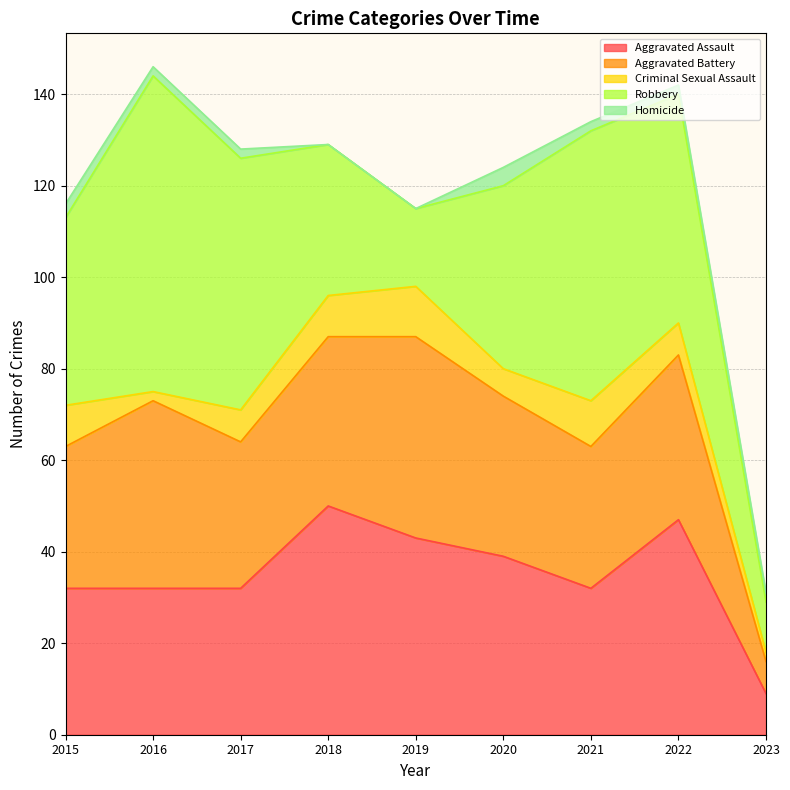

Where does the Robbery series first go above 41?

2016